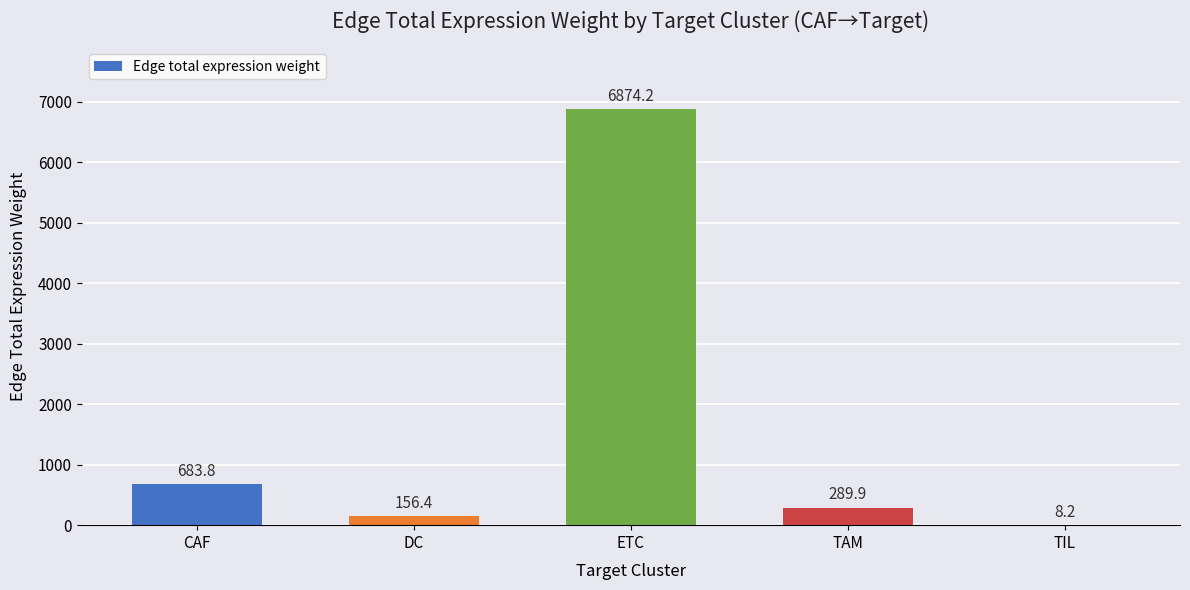

The value at ETC is 6874.2. True or false?

True